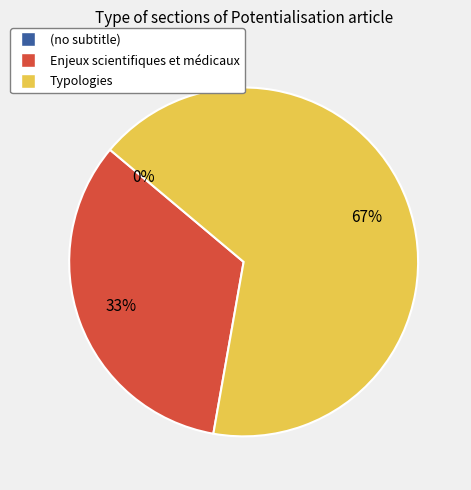

Does (no subtitle) represent more than half of the total?

No